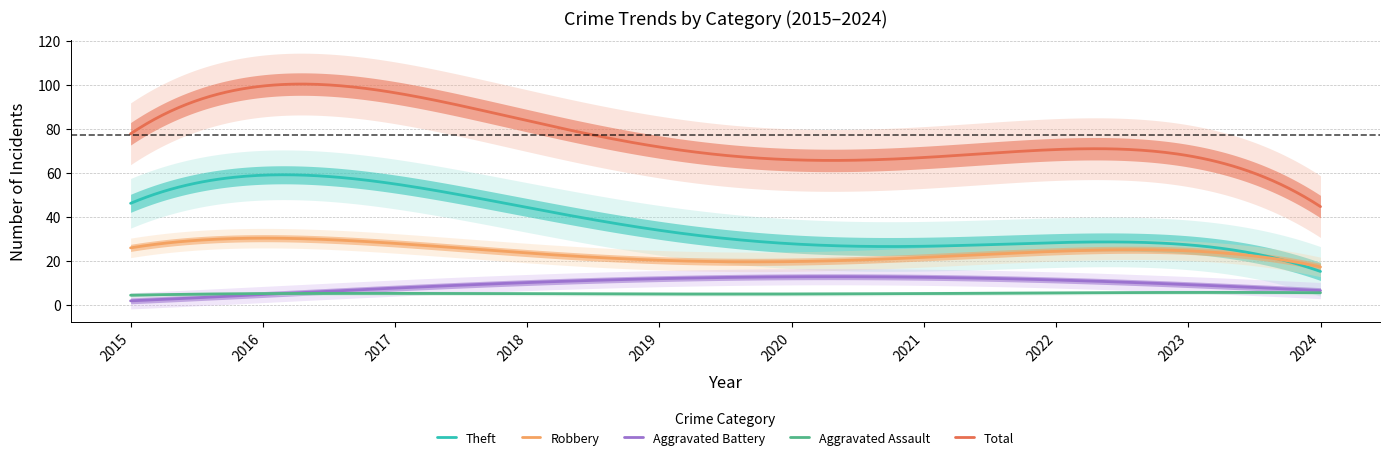

Is it true that Aggravated Battery equals 9 at 2018?

True